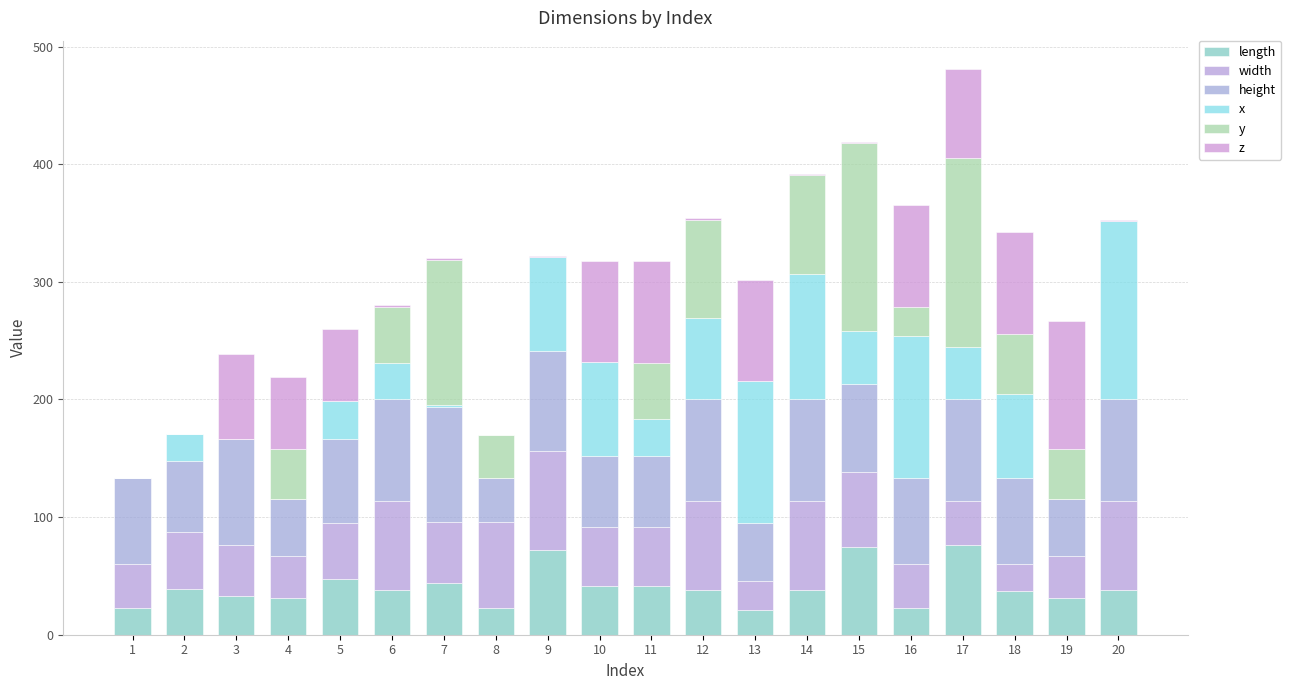

At which category is the sum across all series the highest?

17